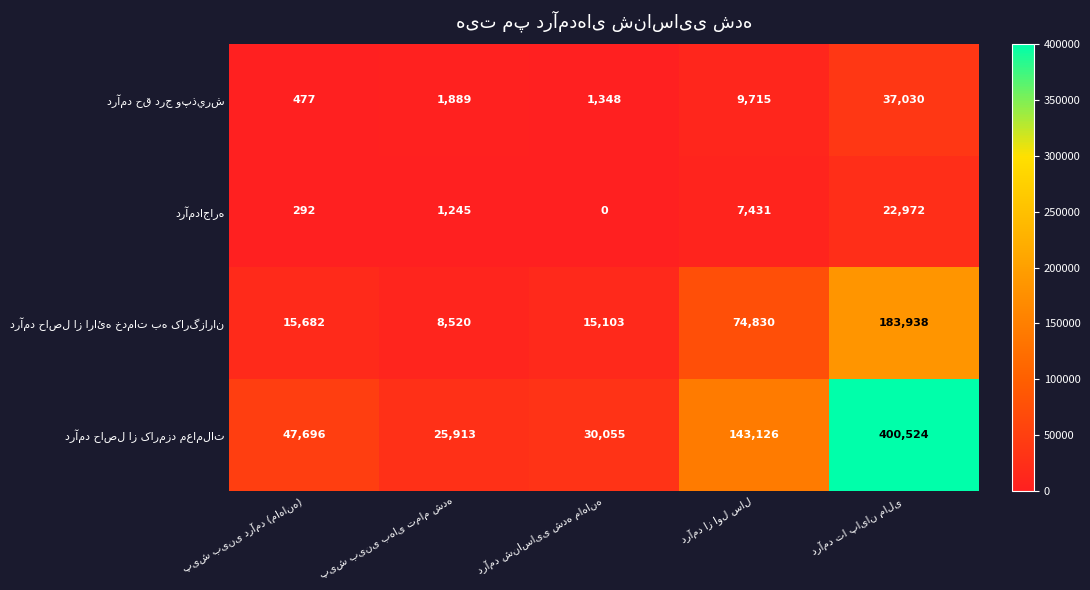

What is the greatest value displayed?

400524